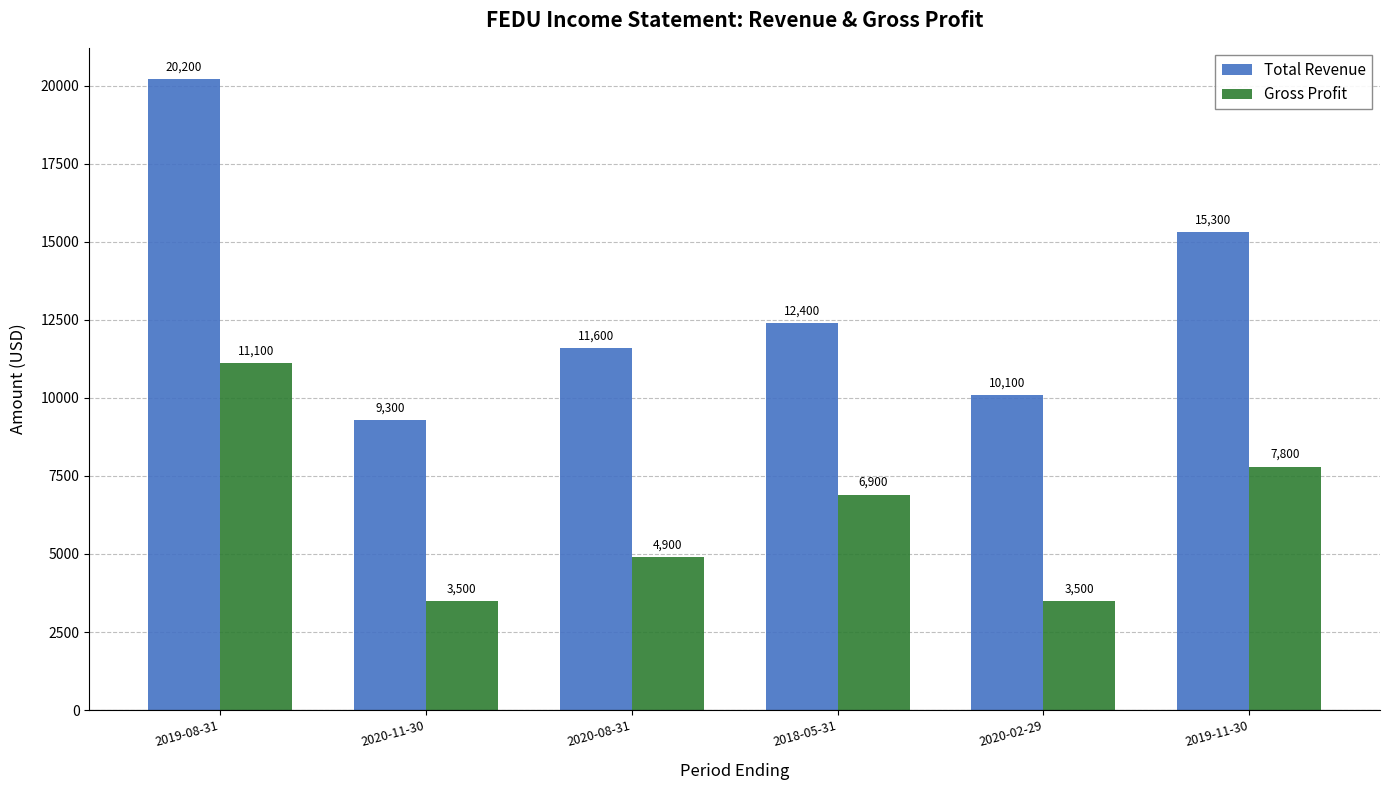

List the series in order of their overall mean, highest first.

Total Revenue, Gross Profit